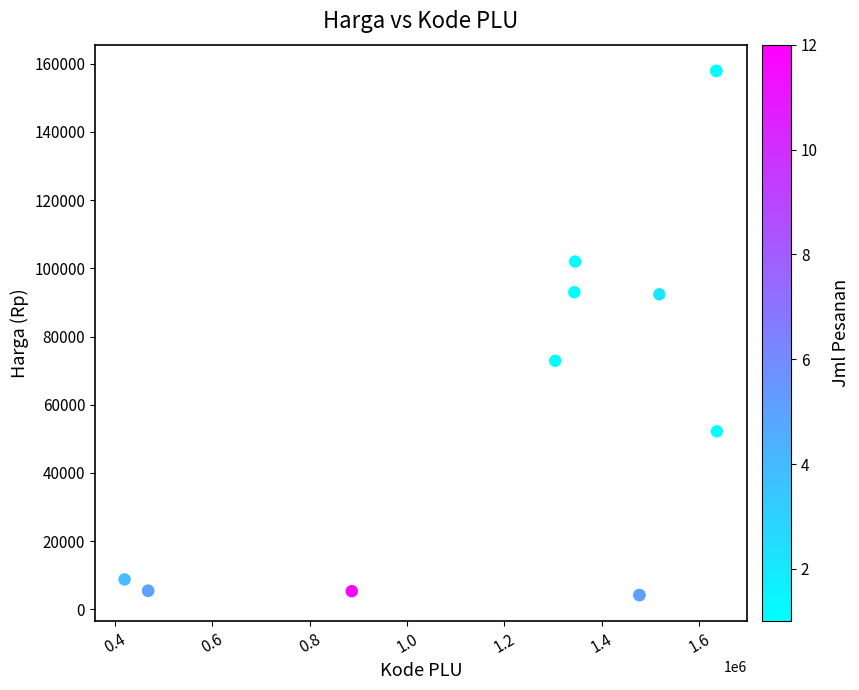

What Y value in the scatter plot is closest to 81050?

72900